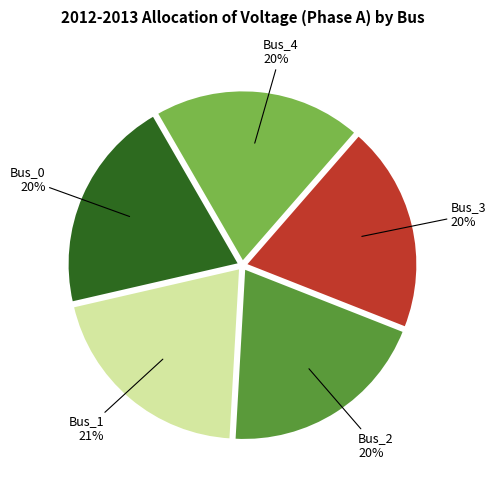

To the nearest percent, what portion does Bus_3 represent?

20%